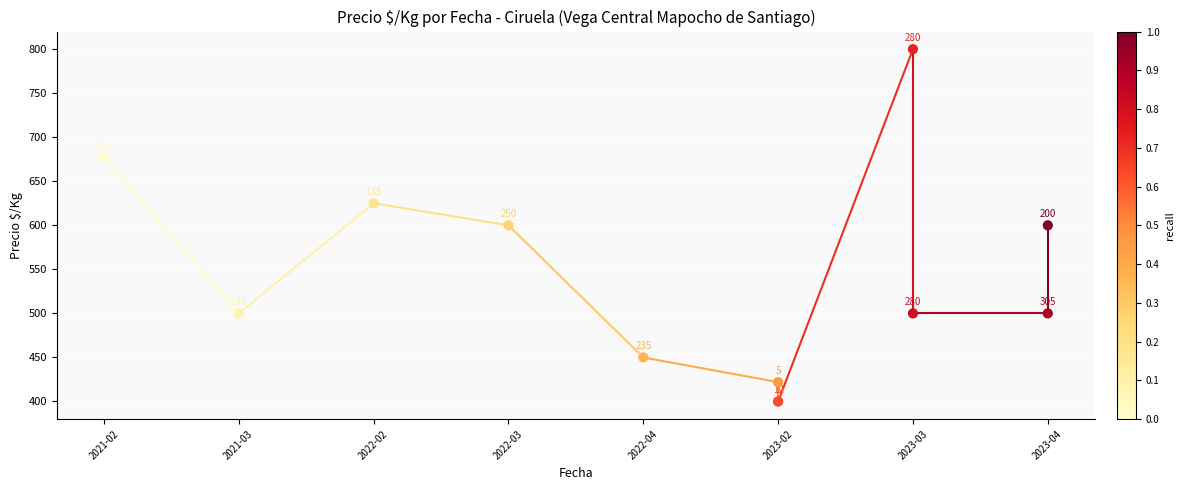

What Y value in the scatter plot is closest to 600?

600.0